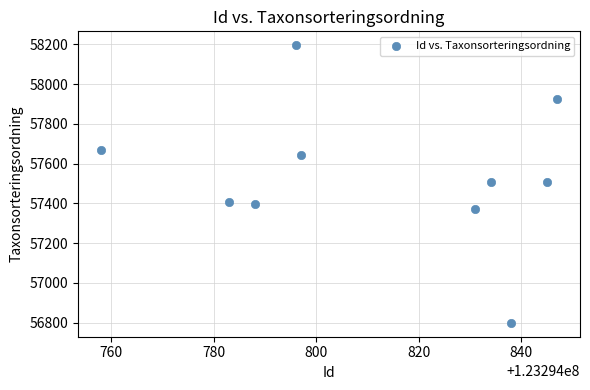

What is the average X value?

123294812